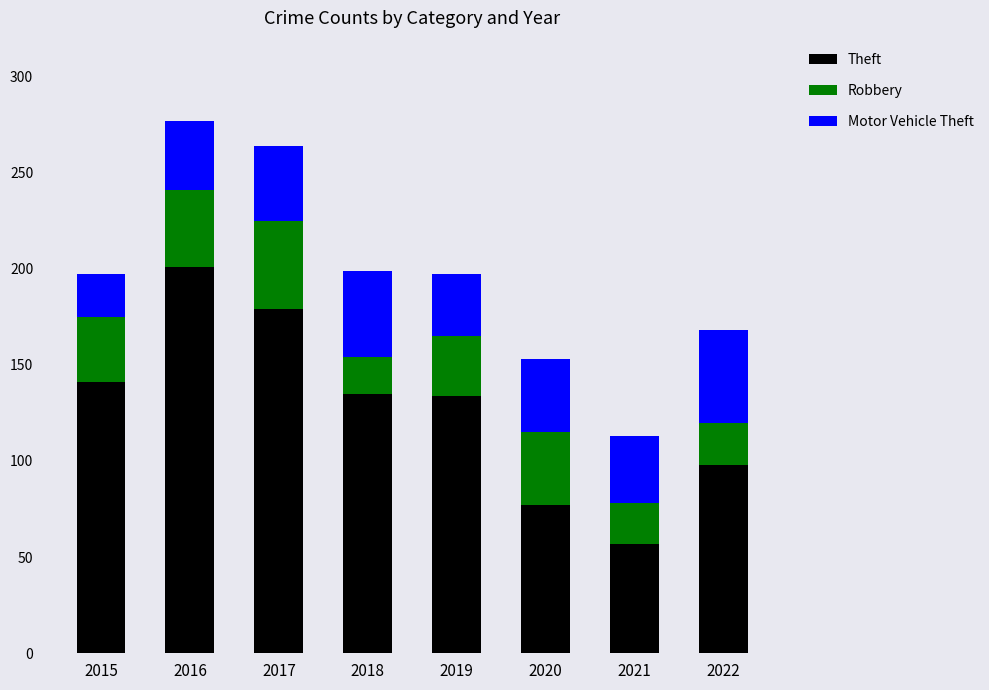

What value does the Theft series have at 2019?

134